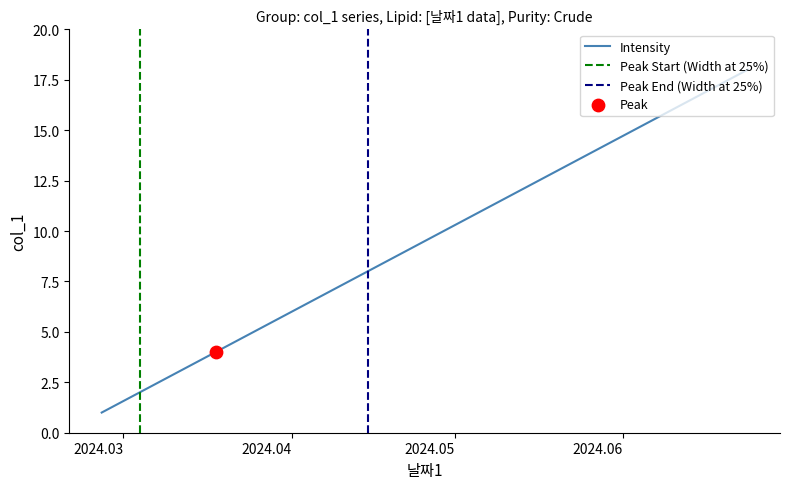

What is the maximum value for Intensity?

18